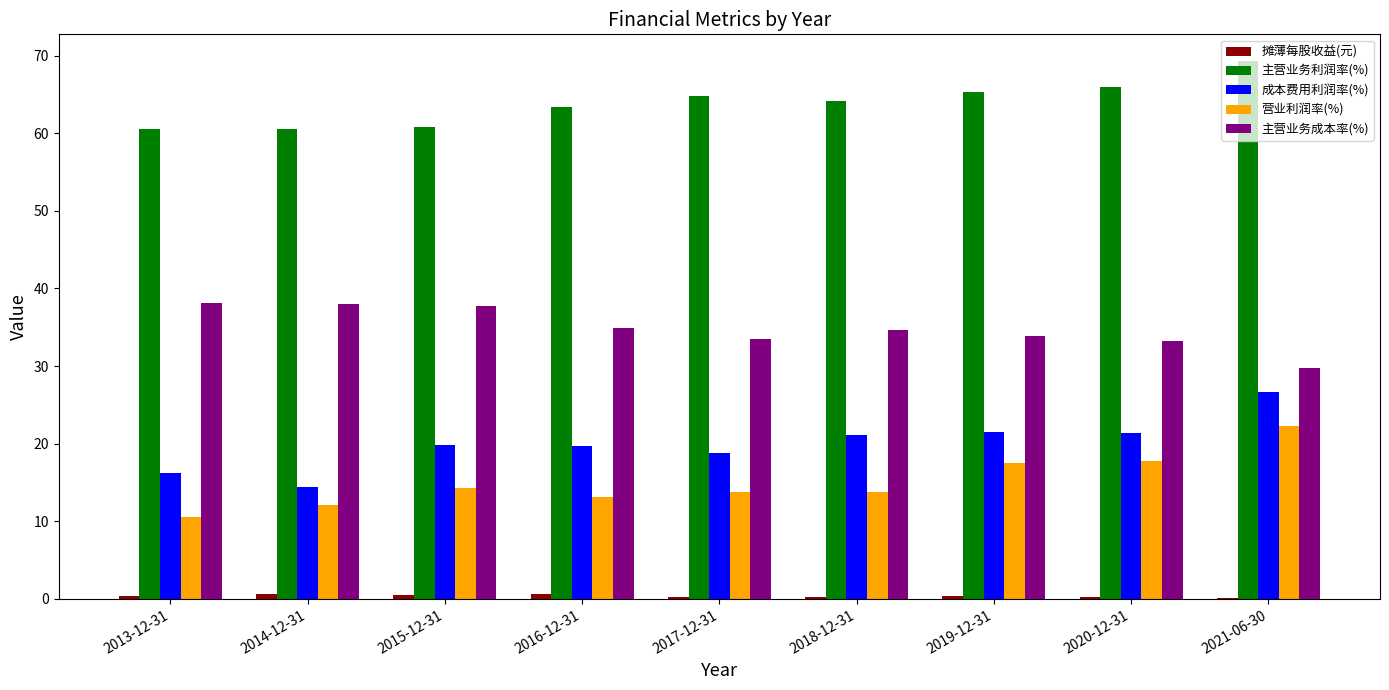

What is the maximum value shown in the chart?

69.3